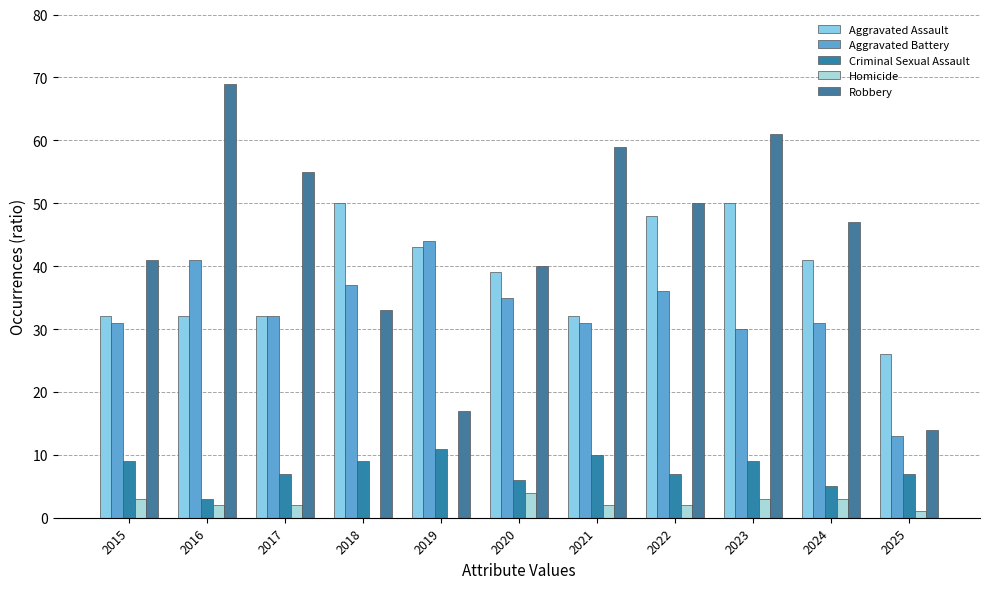

How many groups of bars are there?

11